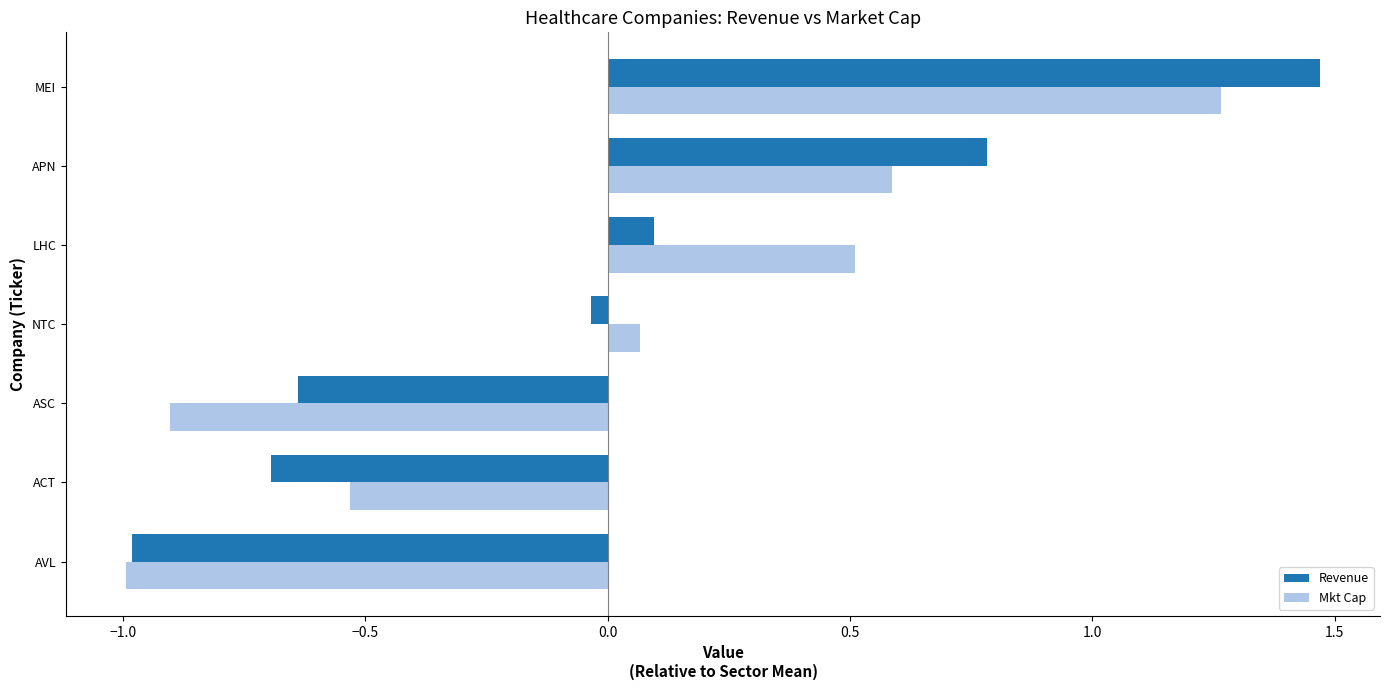

Which series changed the most between ACT and LHC?

Mkt Cap